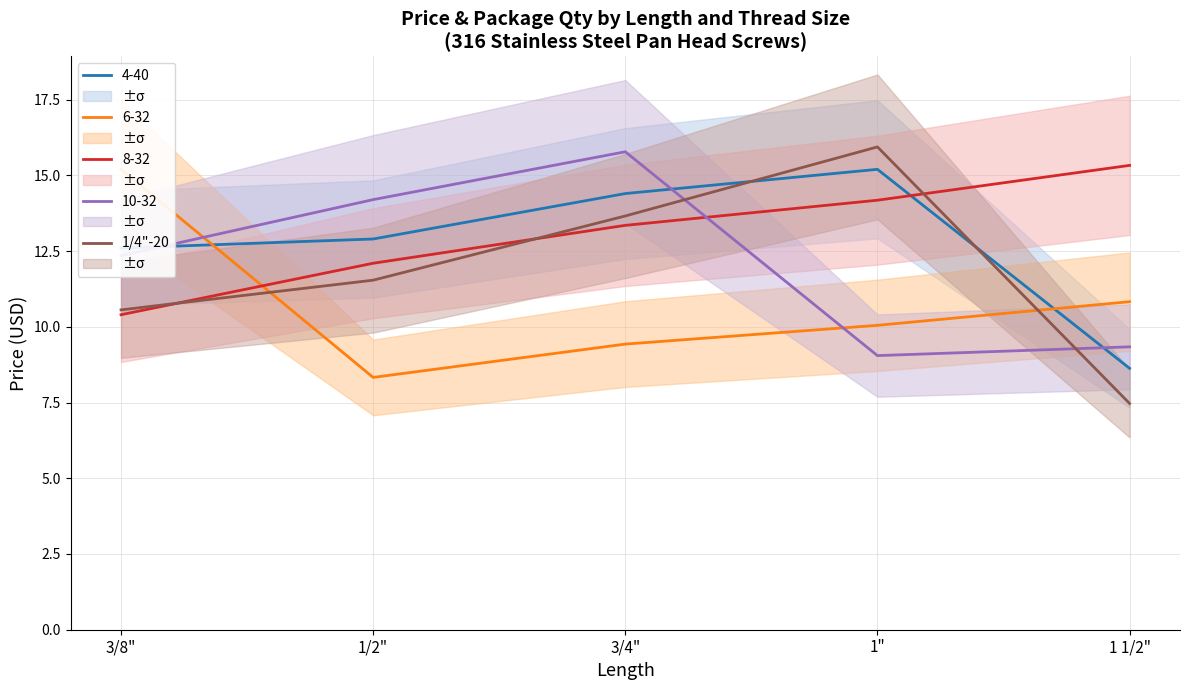

Reading left to right, what are all the values shown in this chart?

3/8"=10.6	1/2"=11.5	3/4"=13.7	1"=15.9	1 1/2"=7.5